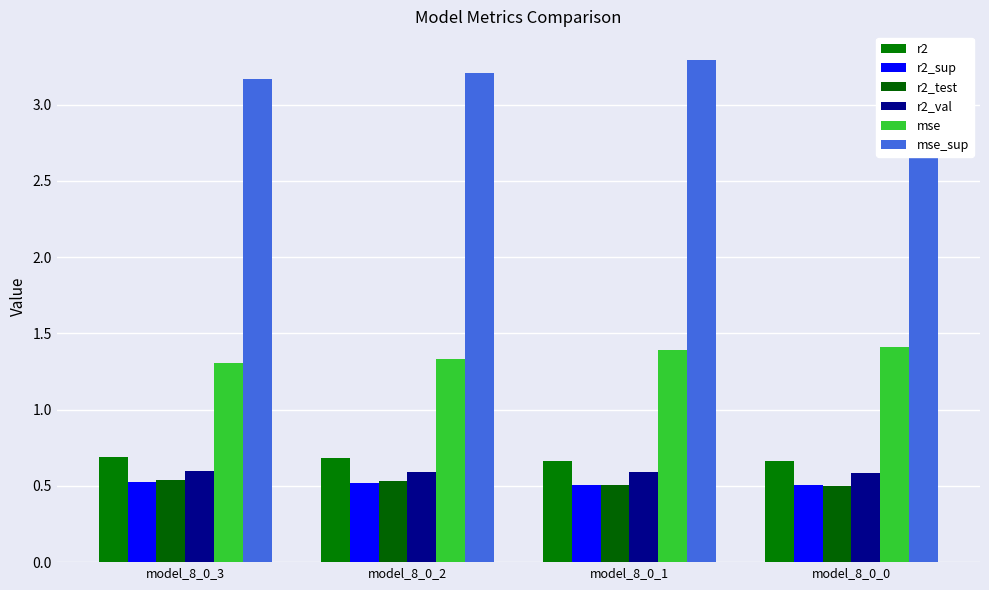

At which label does r2_val reach its minimum?

model_8_0_0